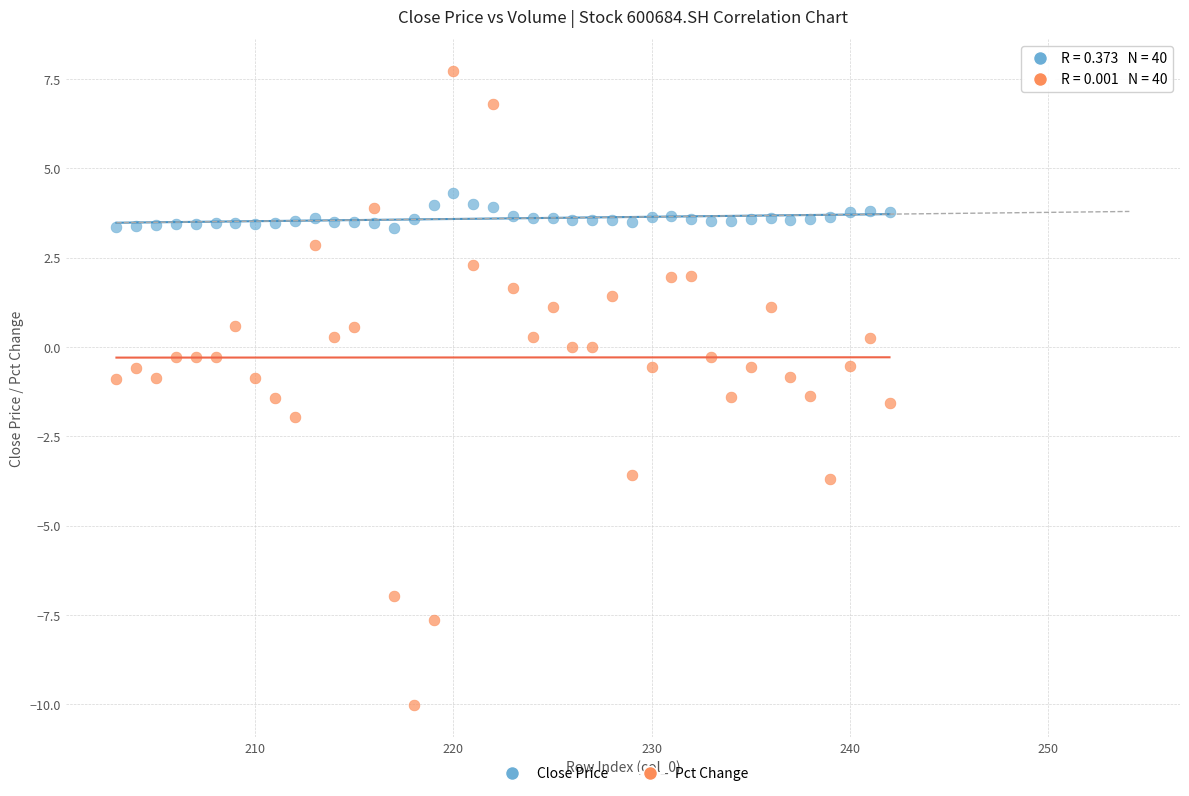

Across all data points, what is the range of Y values (max minus min)?

17.8